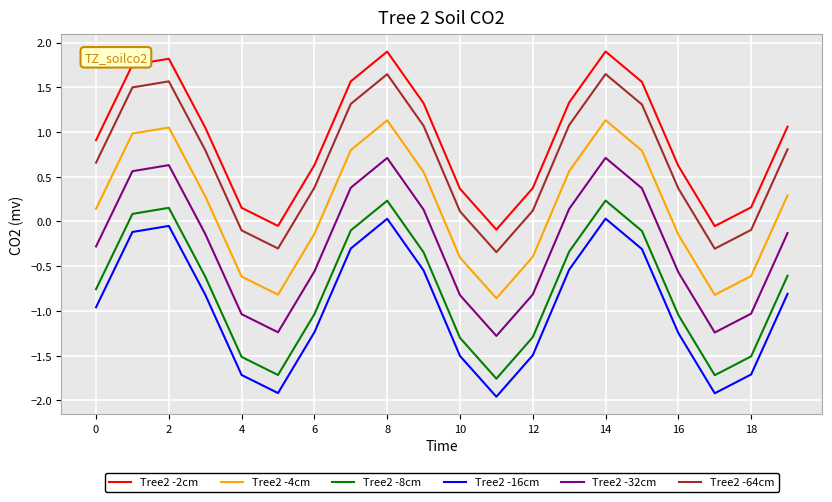

How many values in Tree2 -2cm are below zero?

3